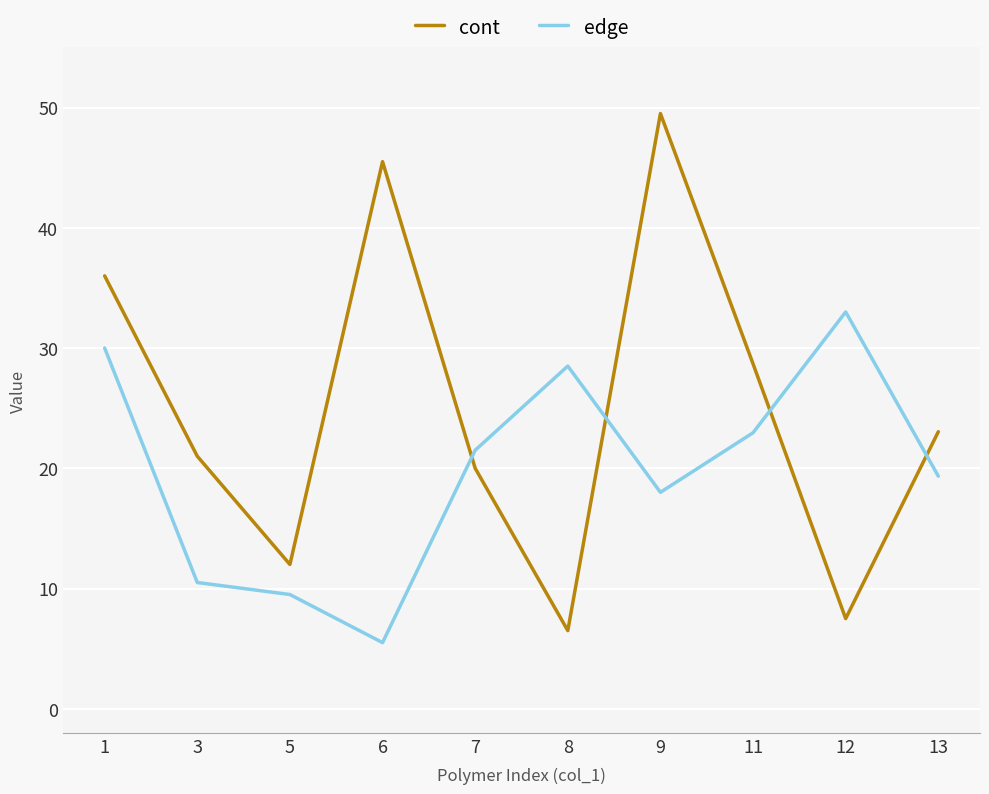

At which category is the sum across all series the highest?

9